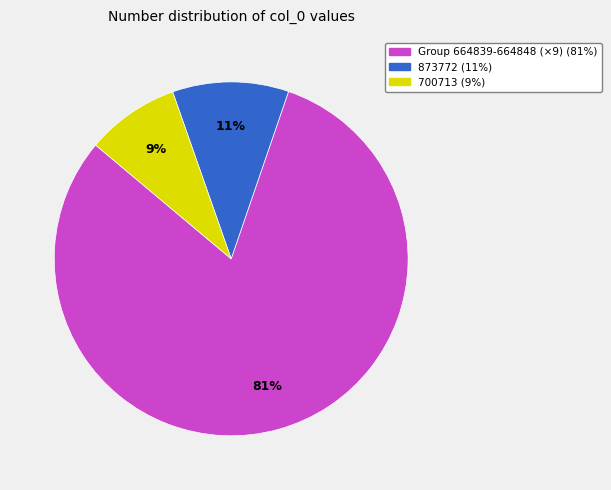

Is there any slice that represents more than half of the pie?

Yes